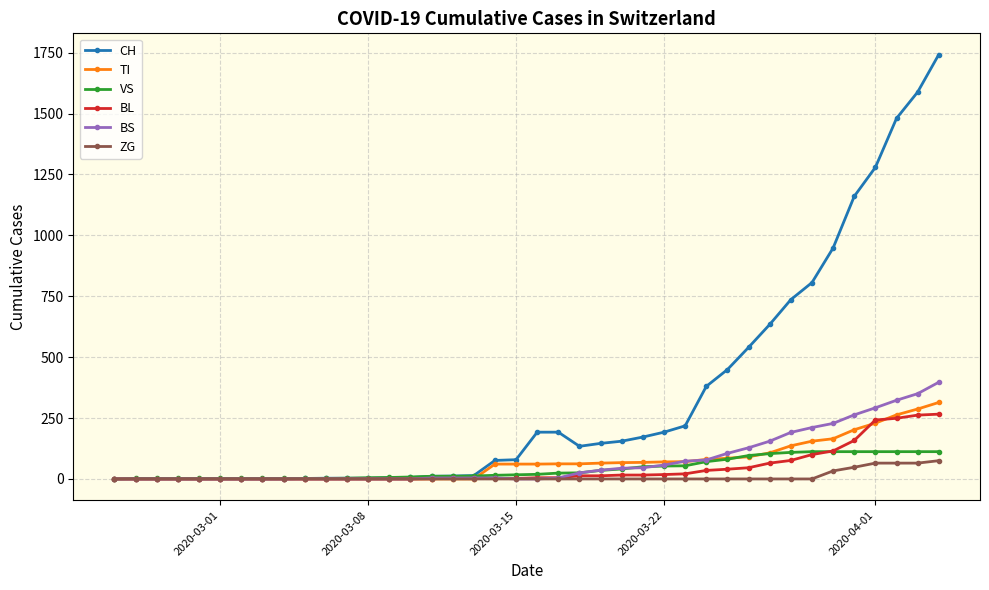

What is the greatest value displayed?

1742